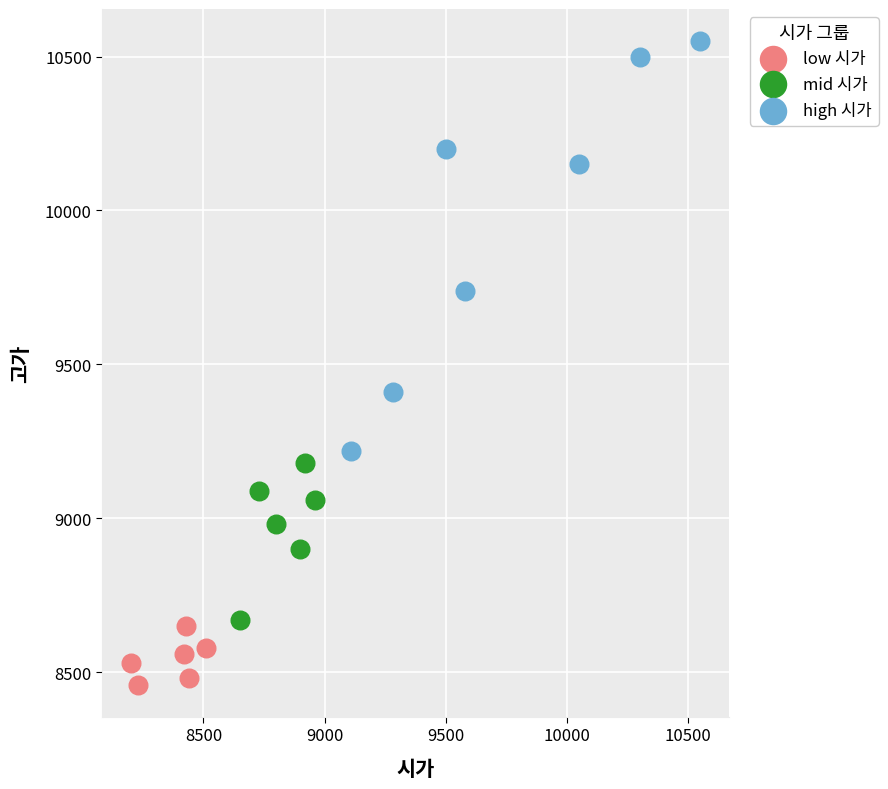

Which series contains the lowest Y value?

low 시가